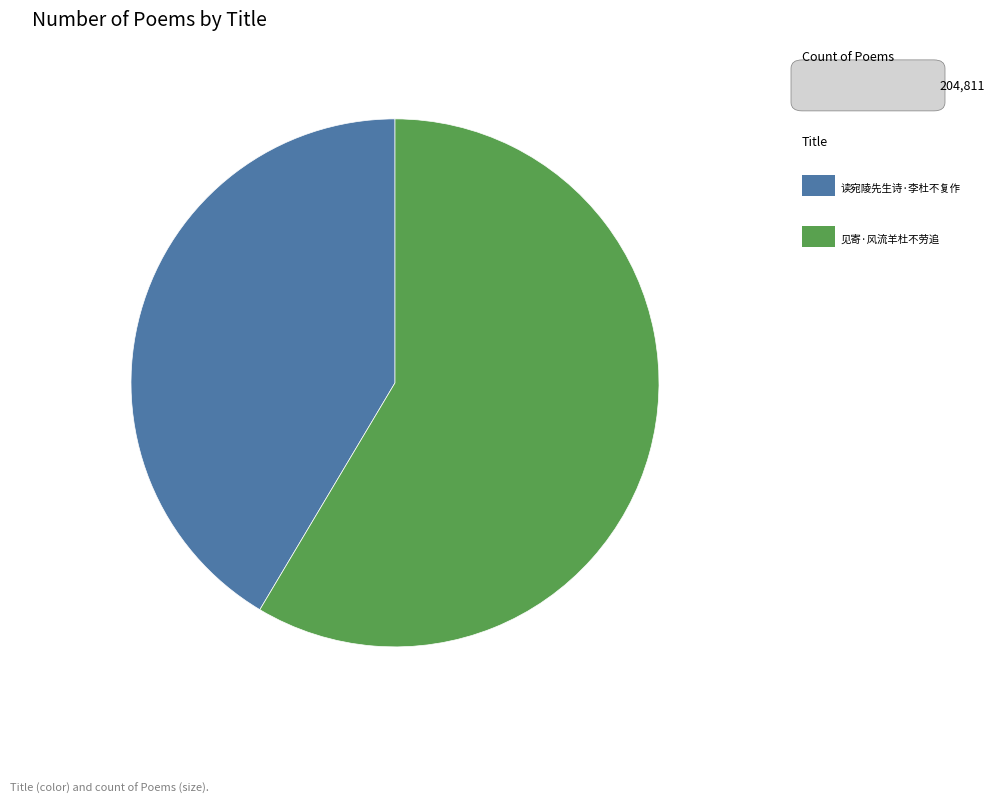

Does any single category account for the majority?

Yes